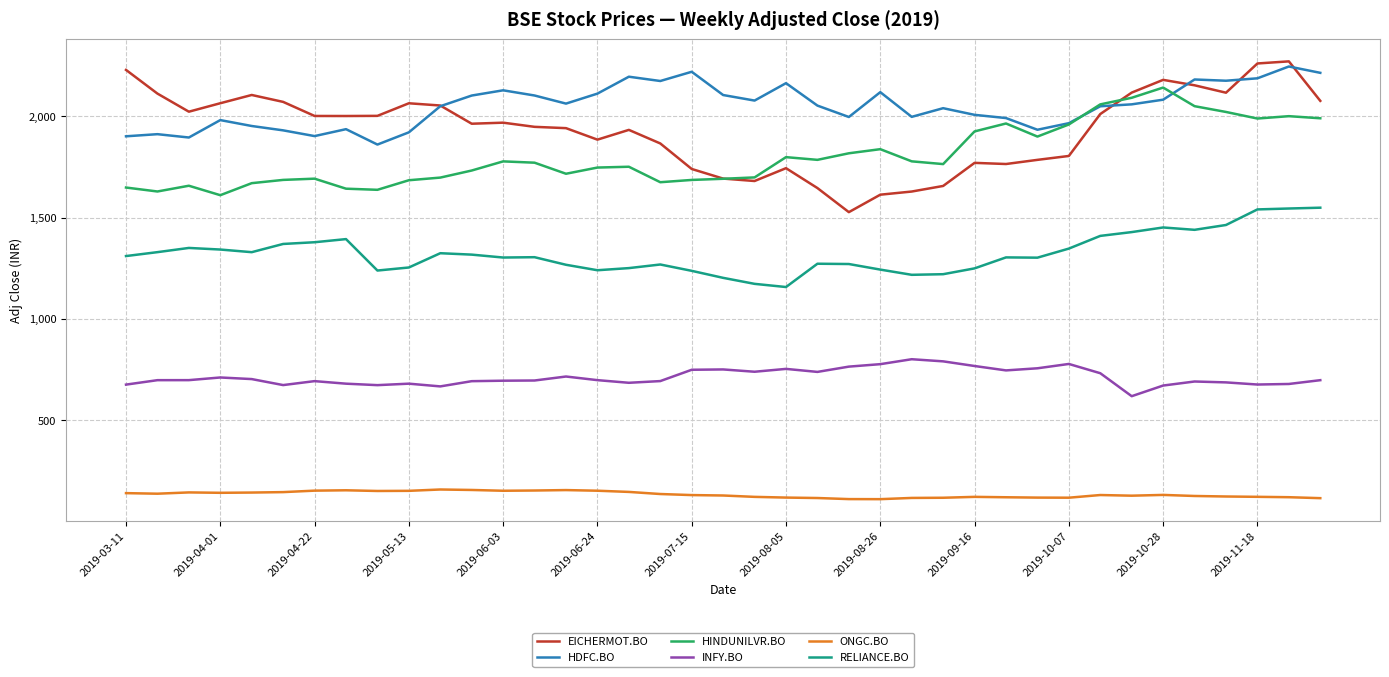

After their last crossing, which series has the higher values: EICHERMOT.BO or HINDUNILVR.BO?

EICHERMOT.BO